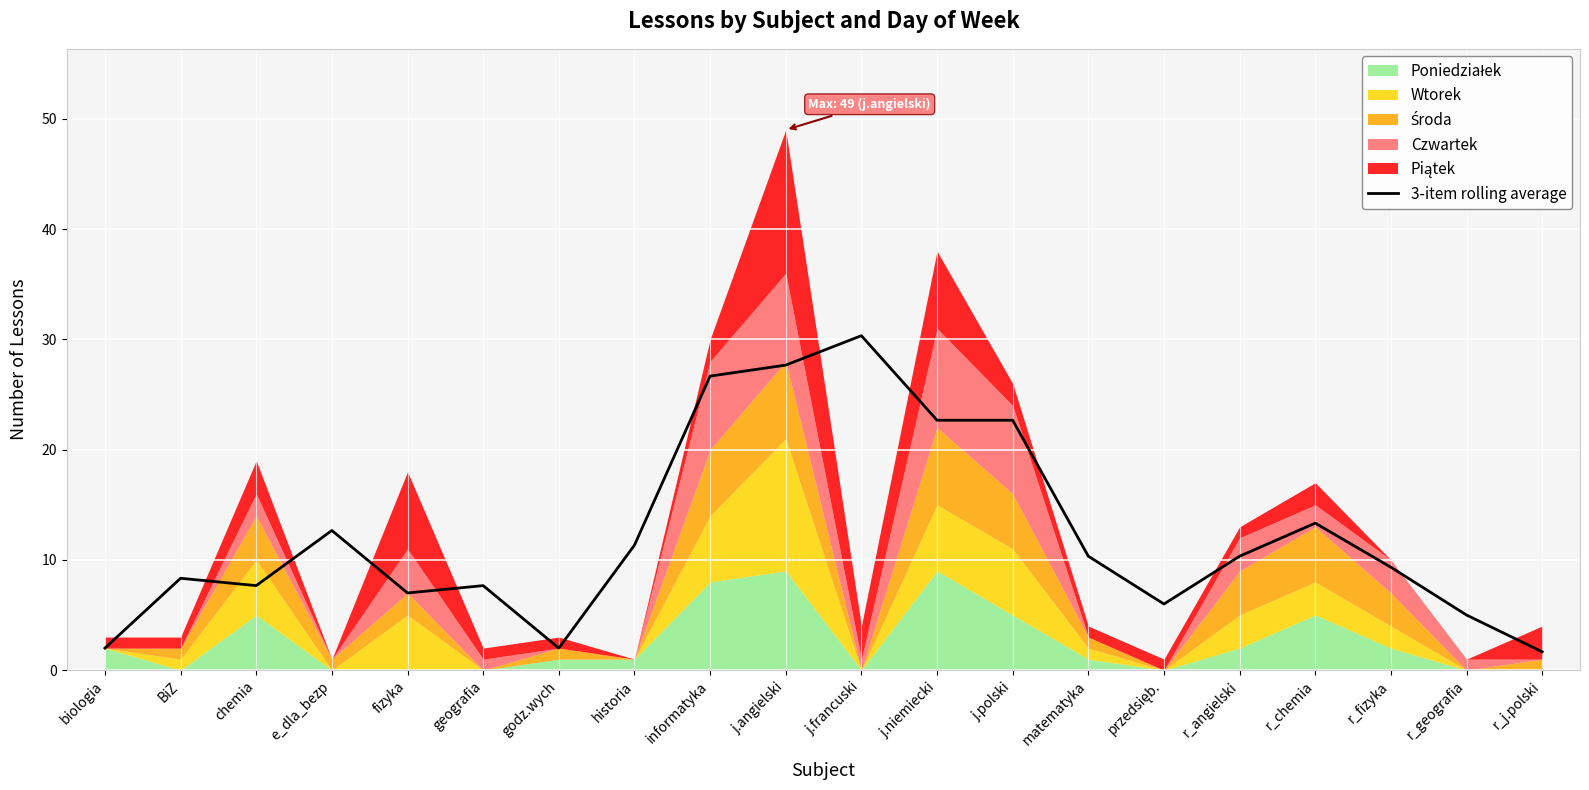

The chart shows a value of 12.7 at e_dla_bezp. True or false?

True